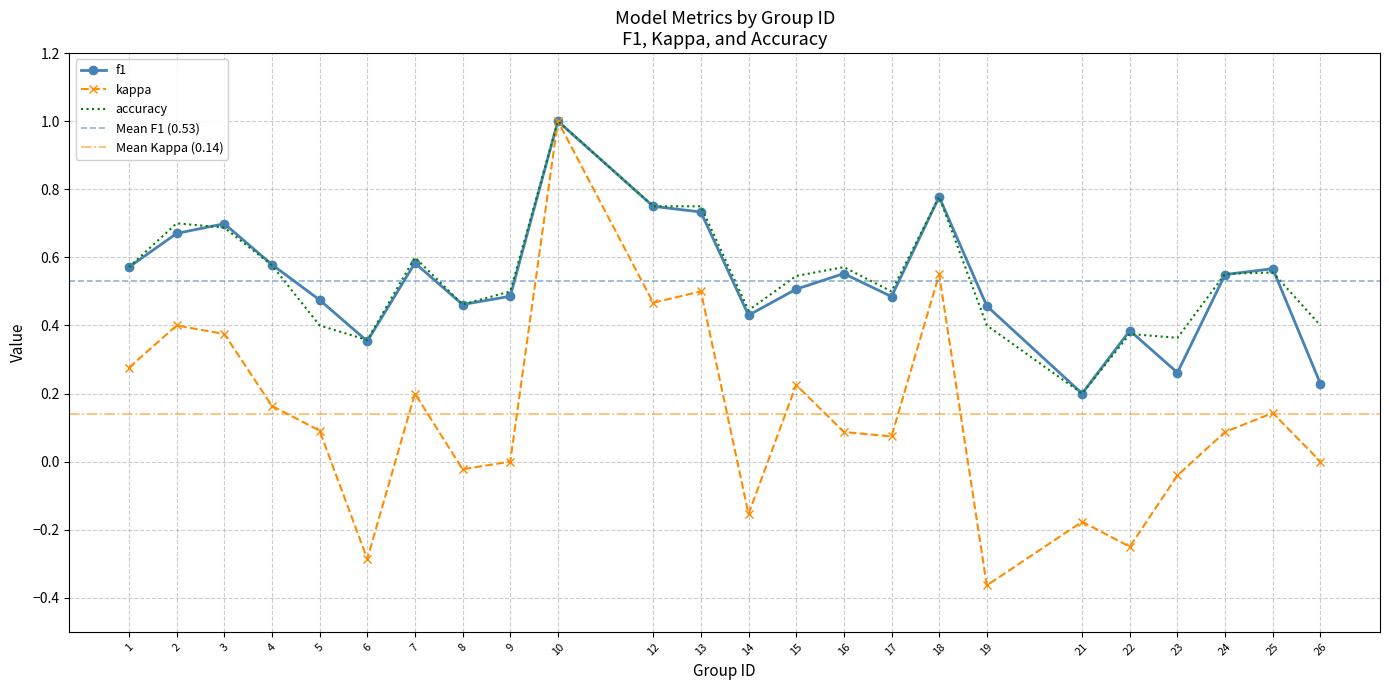

Which series changed the most between 2 and 25?

kappa